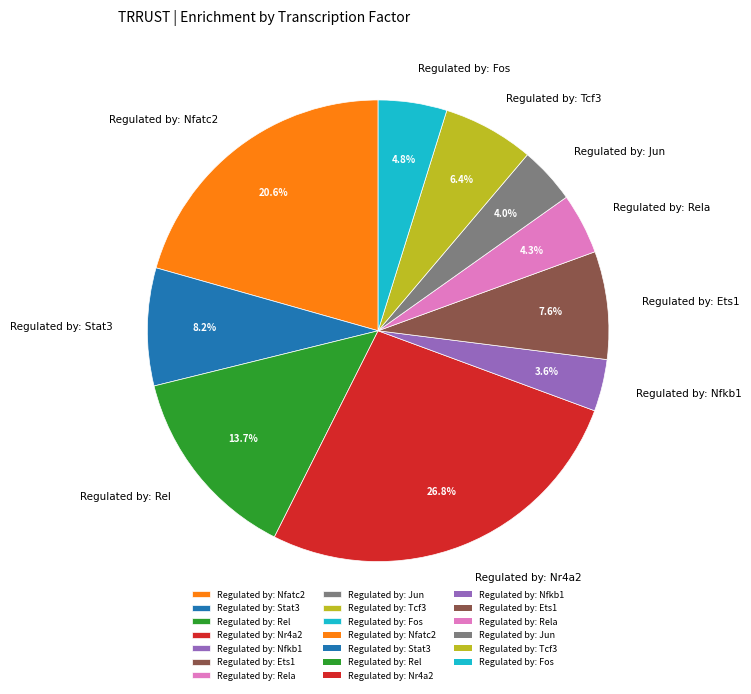

Which category has the biggest portion of the pie?

Regulated by: Nr4a2